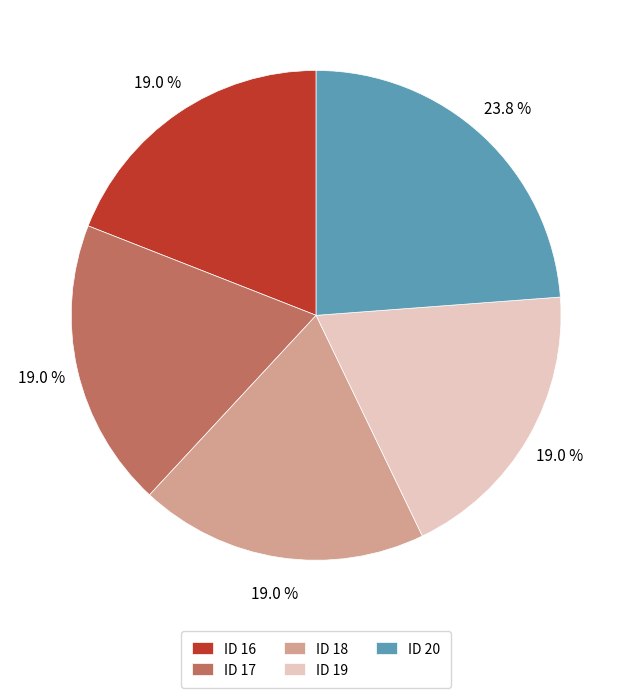

Is there a majority slice in this chart?

No